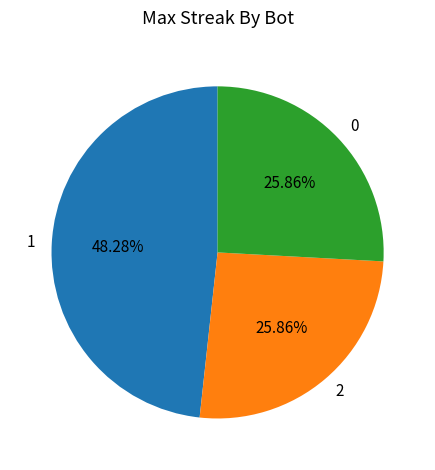

How many slices are in this pie chart?

3